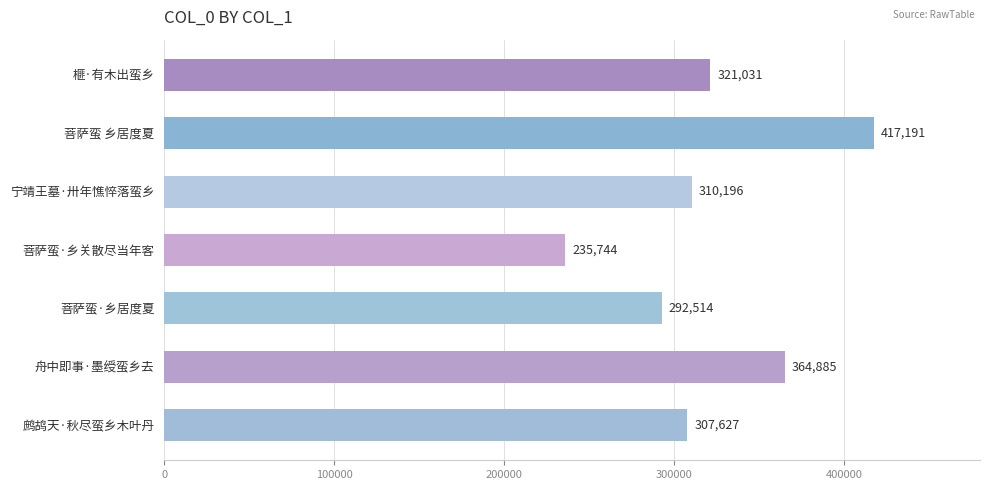

What is the maximum value shown in the chart?

417191